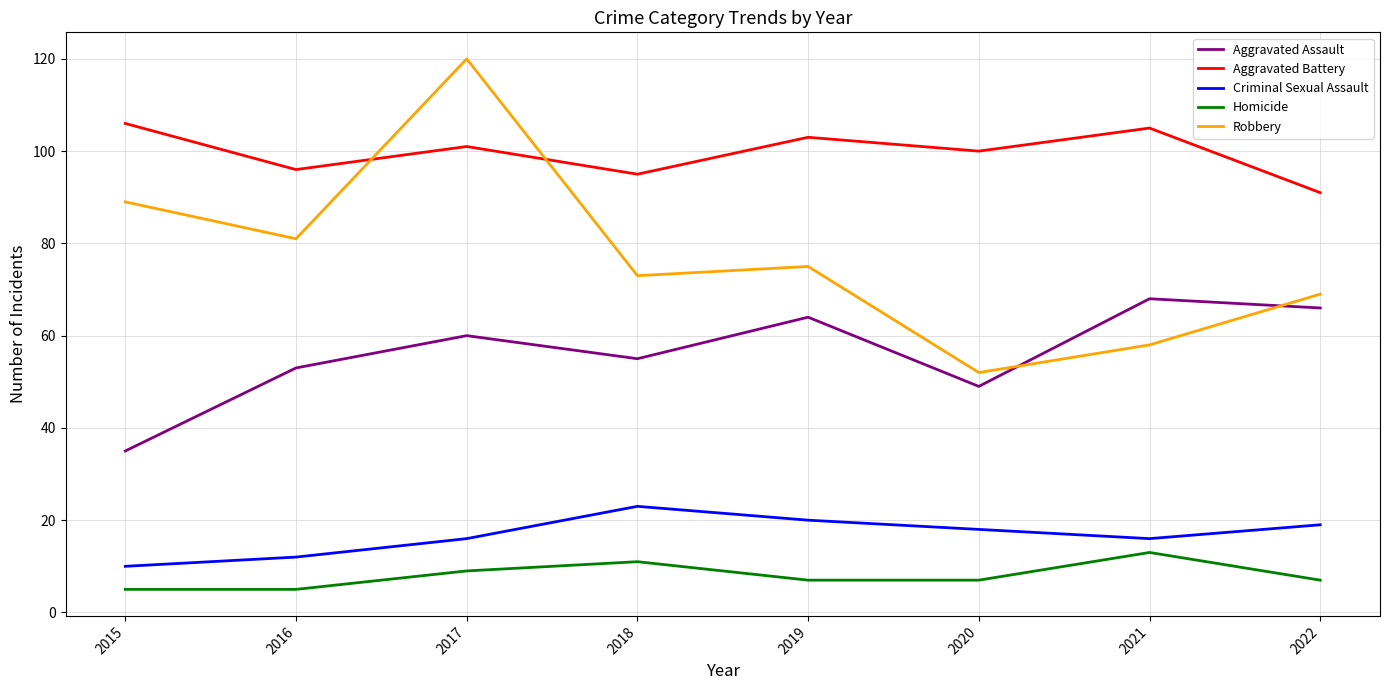

True or false: Robbery and Criminal Sexual Assault intersect in this chart.

False